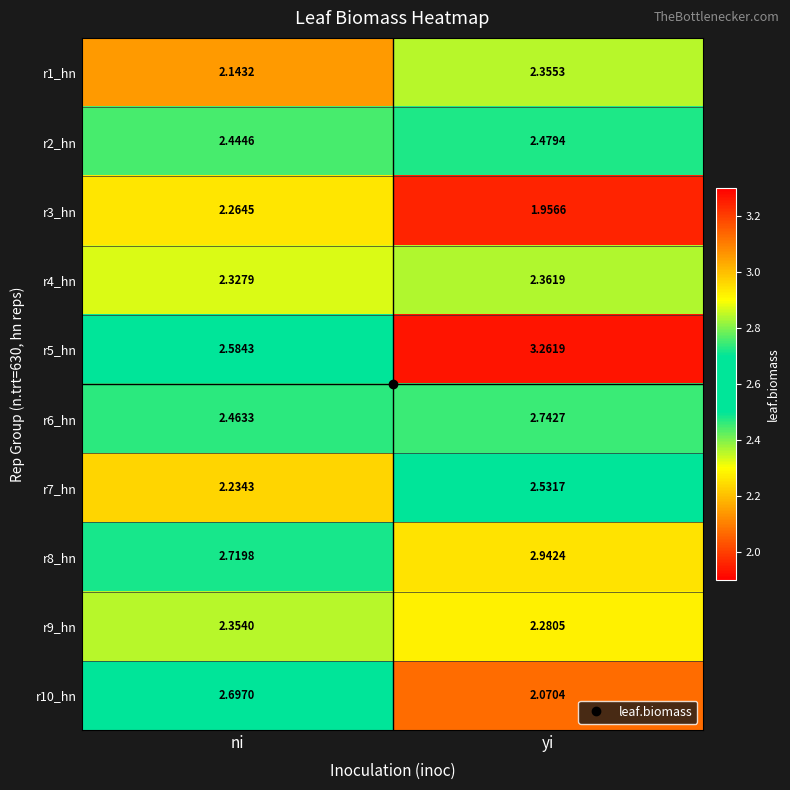

Is the value of r8_hn at yi greater than the value of r5_hn at yi?

No